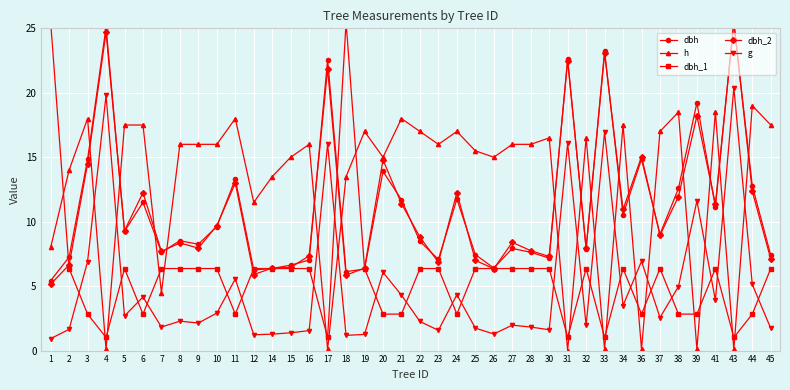

Rank the series by their maximum value, from highest to lowest.

dbh_2, dbh, dbh_1, g, h